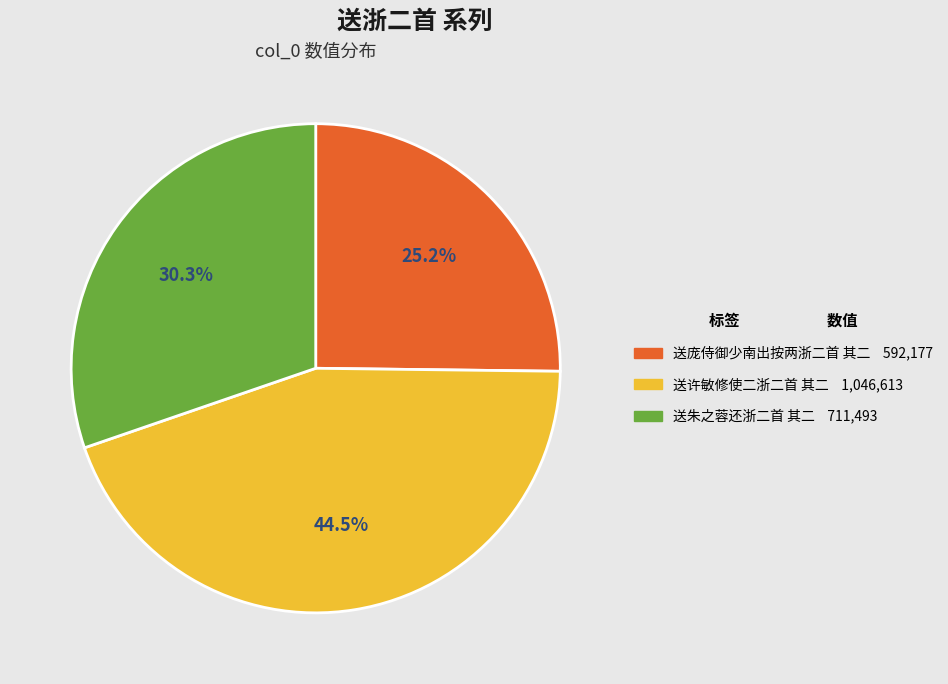

Rank the categories by value from highest to lowest.

送许敏修使二浙二首 其二, 送朱之蓉还浙二首 其二, 送庞侍御少南出按两浙二首 其二